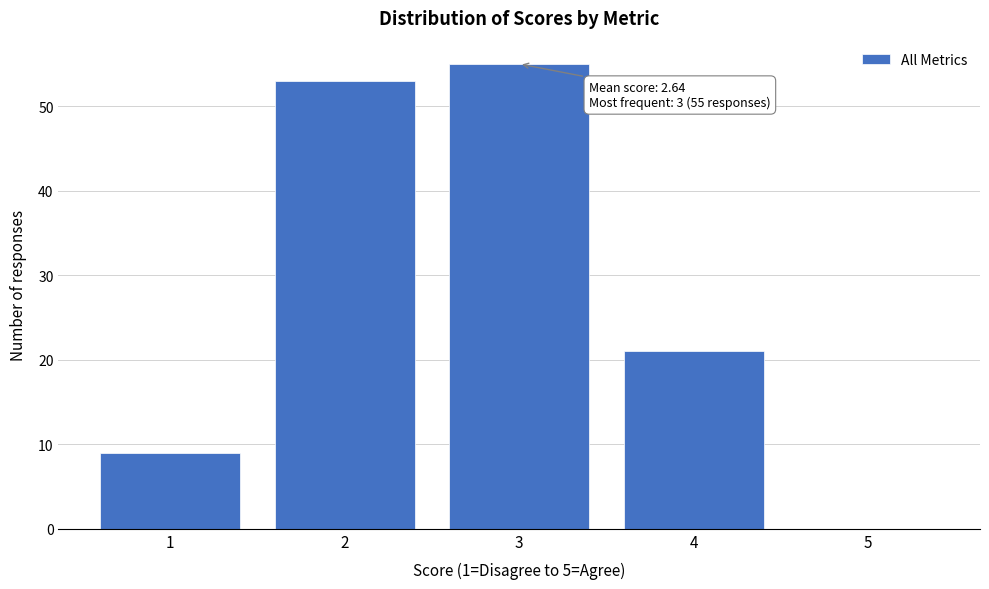

Which range on the x-axis has the tallest bar?

2.5 to 3.5